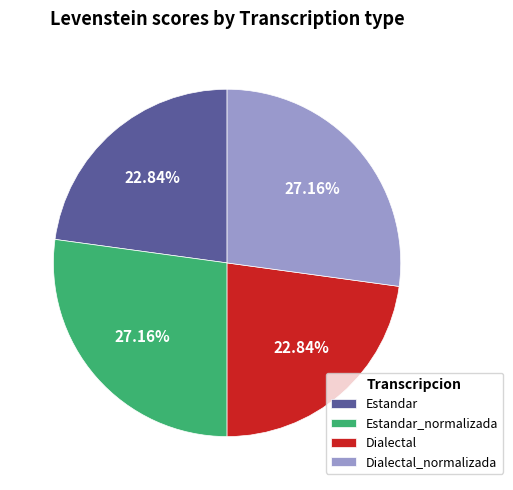

Does Dialectal_normalizada represent more than half of the total?

No